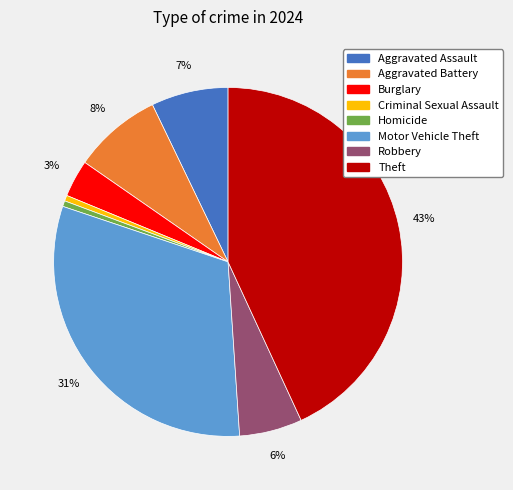

To the nearest percent, what is the average slice percentage?

12%